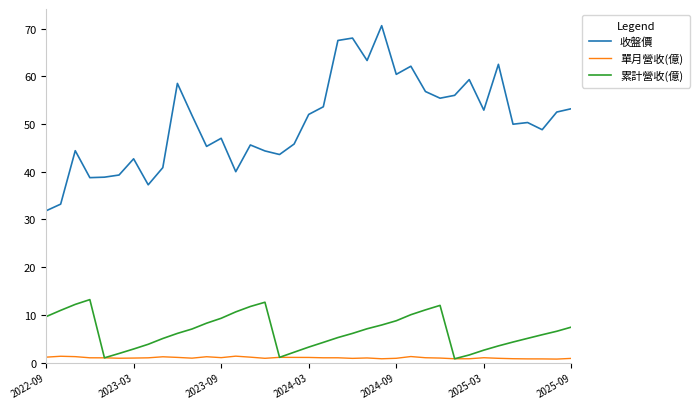

Which series has the largest range (max minus min)?

收盤價